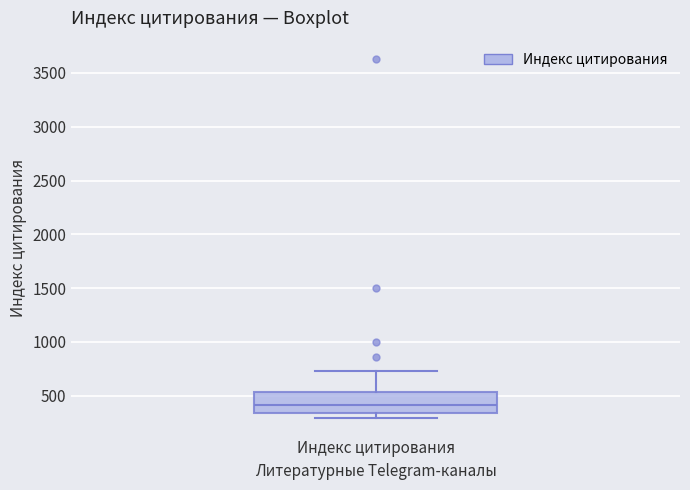

Transcribe this box plot: give where the median line is, the range the box spans, and where the two whiskers end, as read against the y-axis. The values are not printed on the chart, so give them approximately, as read against the axis.

median 400, box 350 to 550, whiskers 300 to 750